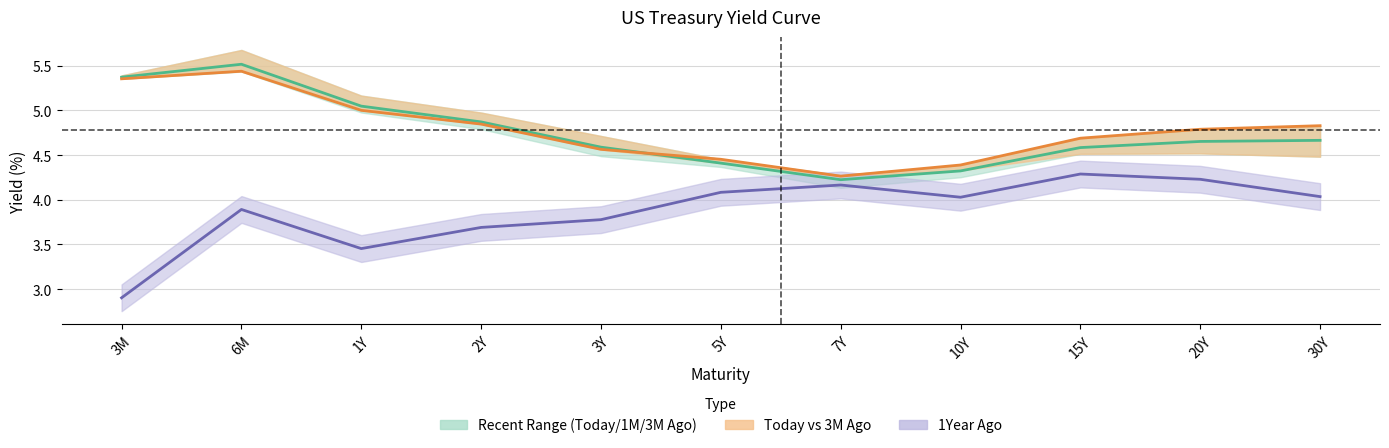

What is the sum of all 1Year Ago values?

42.5